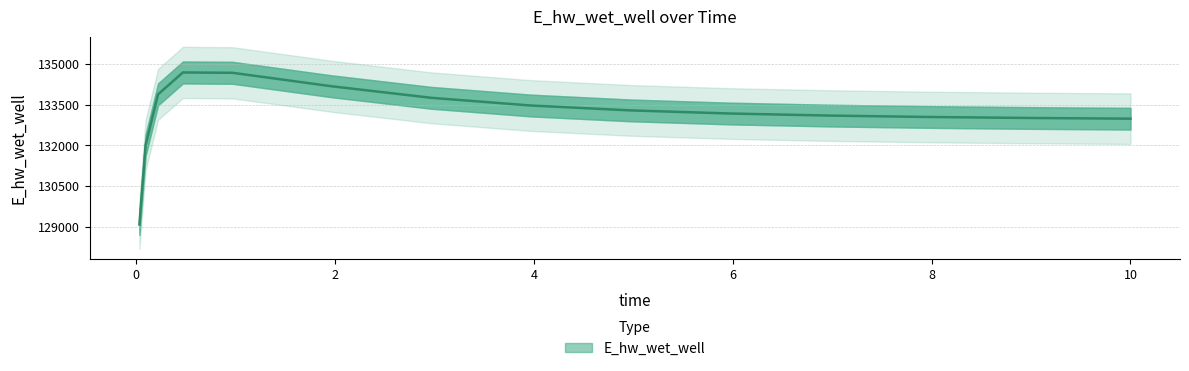

What is the difference between the second highest and second lowest values?

2662.5